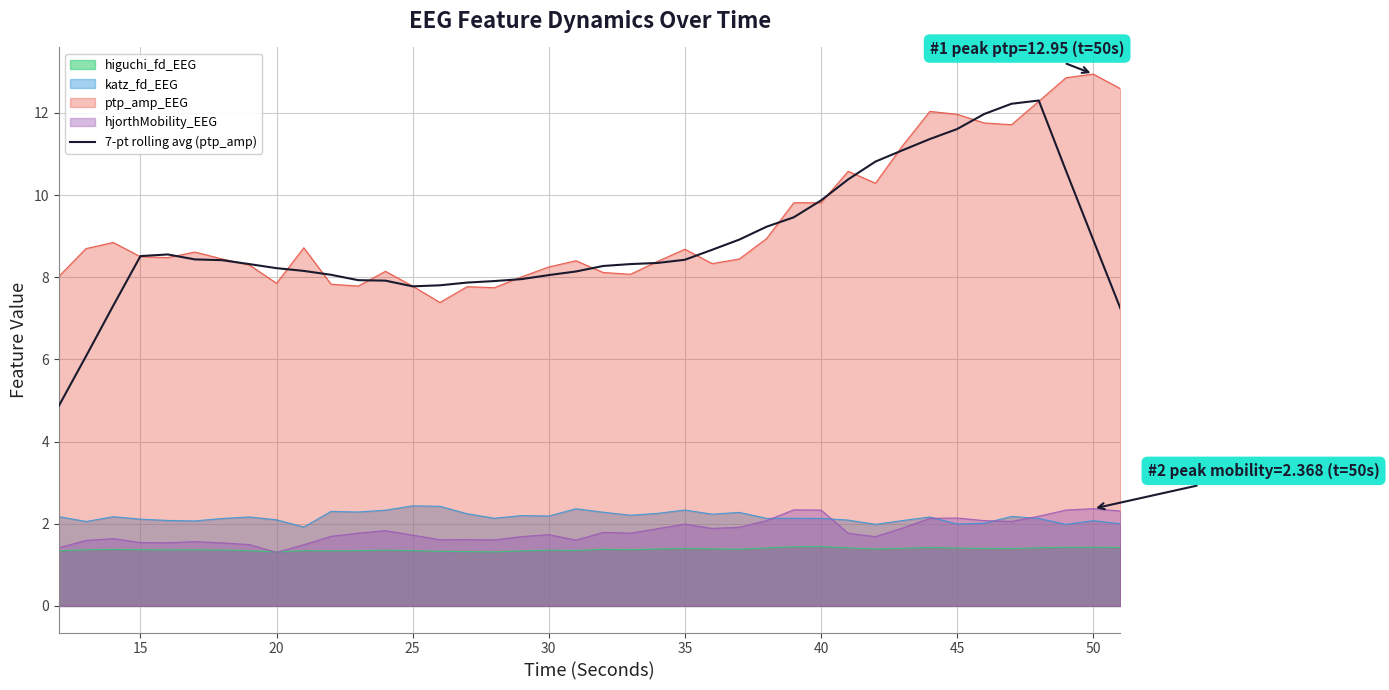

What is the minimum value shown in the chart?

1.3